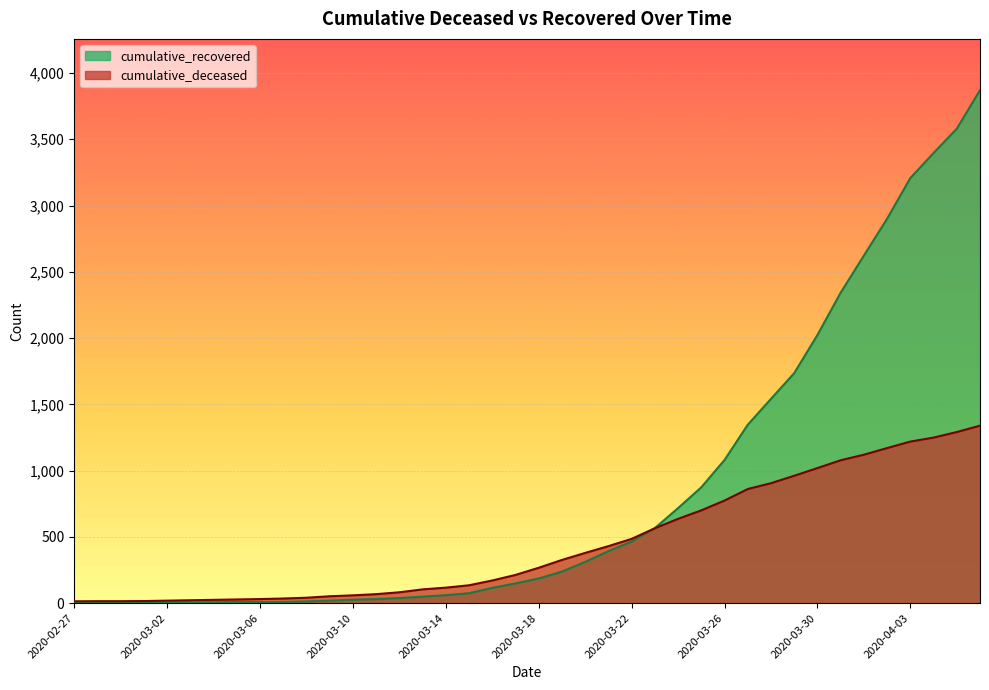

What is the difference between the highest and lowest values at 2020-03-31?

1264